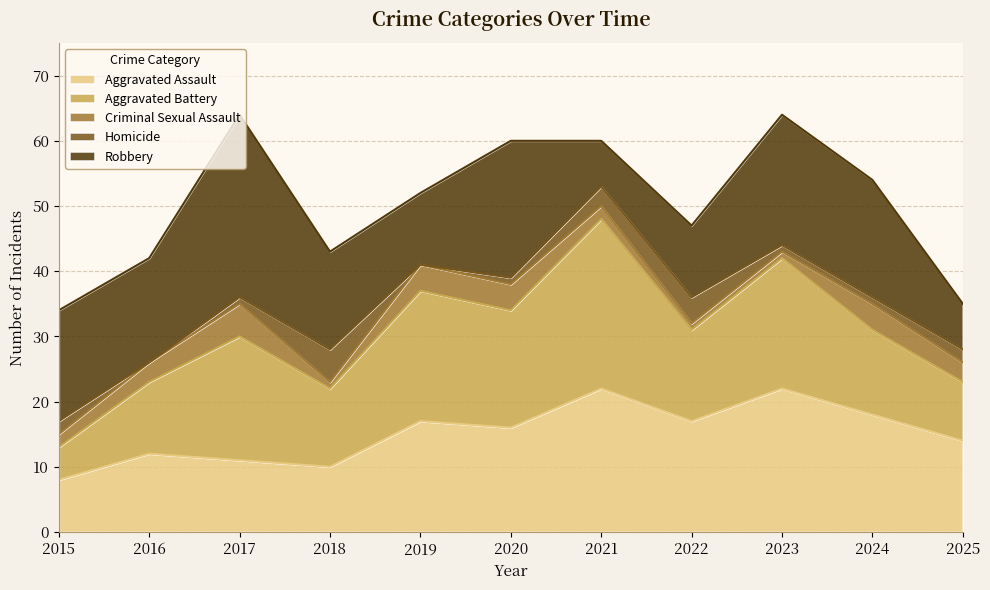

Which series has the largest total across all categories?

Robbery